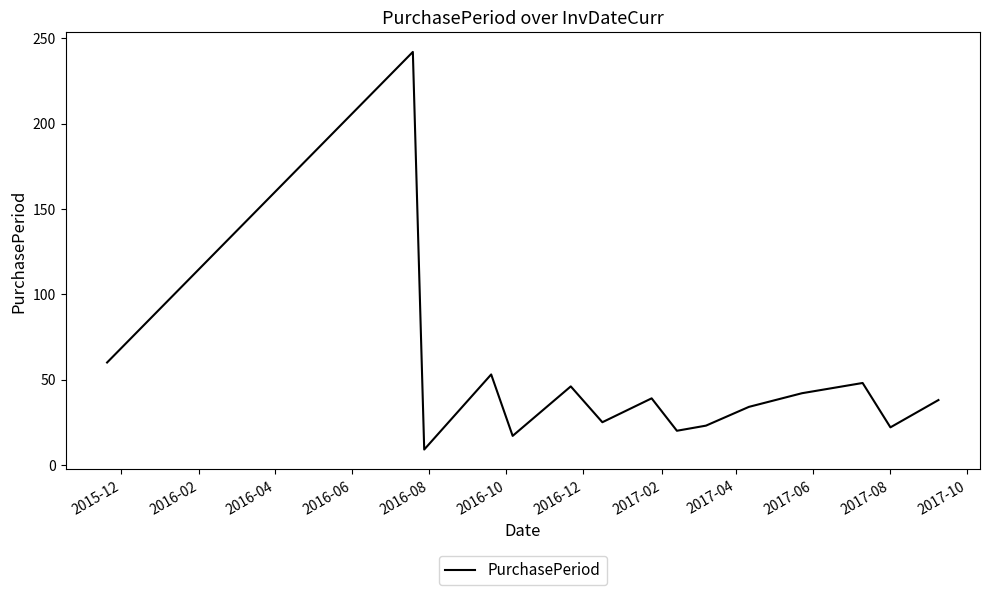

What is the greatest value displayed?

242